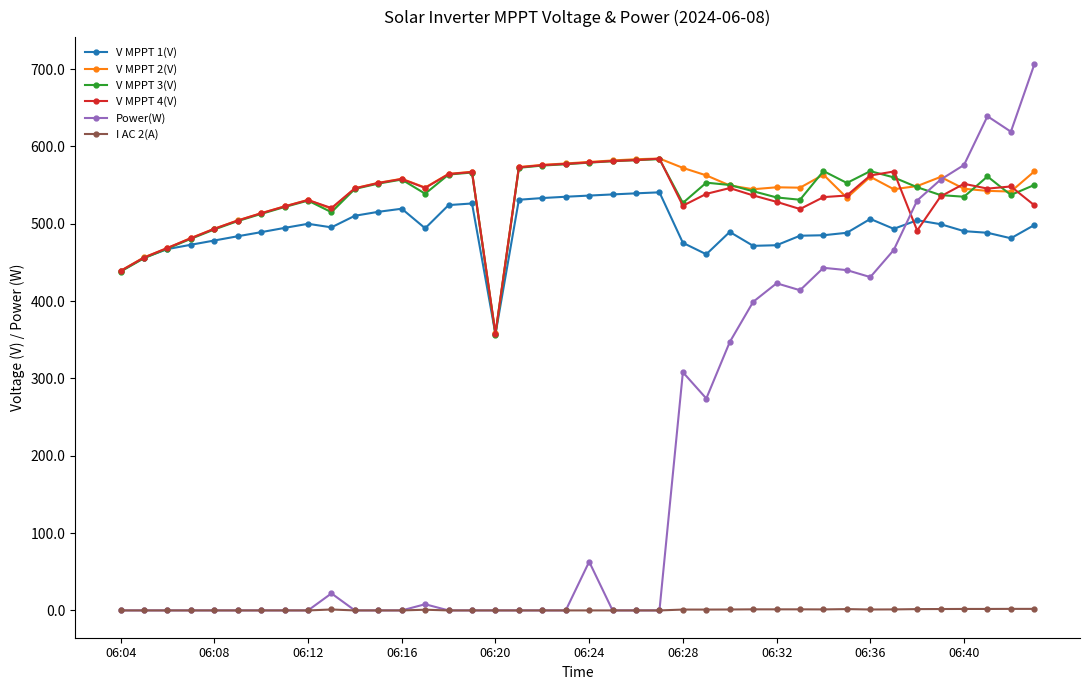

At how many categories does at least one series exceed 379?

39